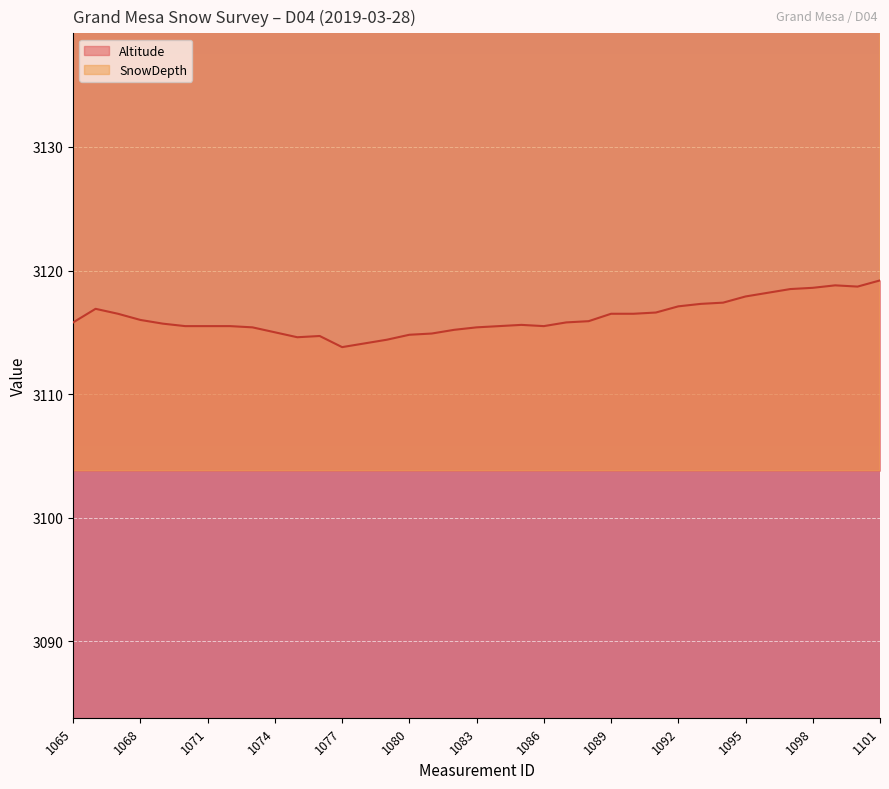

True or false: Altitude and SnowDepth cross at least once.

False